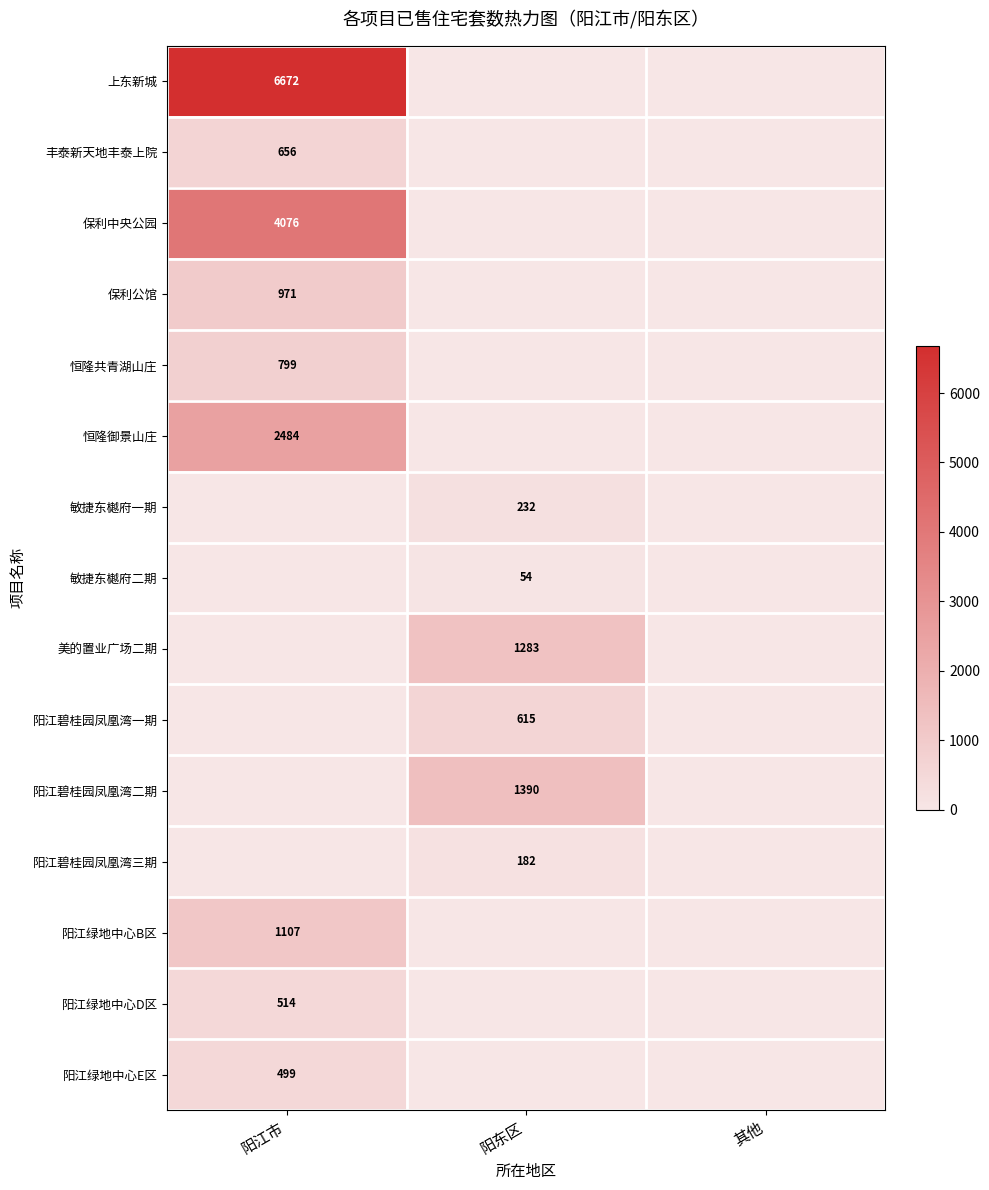

True or false: 上东新城 has a value of 2147 at 阳江市.

False